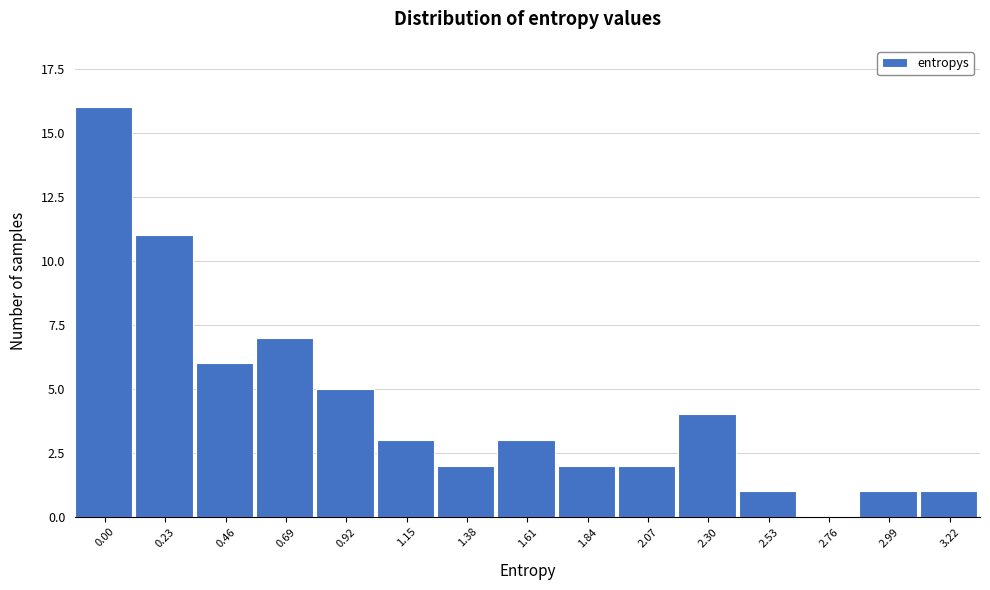

Reading right to left, list all the values displayed in this chart.

3.22=1	2.99=1	2.76=0	2.53=1	2.30=4	2.07=2	1.84=2	1.61=3	1.38=2	1.15=3	0.92=5	0.69=7	0.46=6	0.23=11	0.00=16